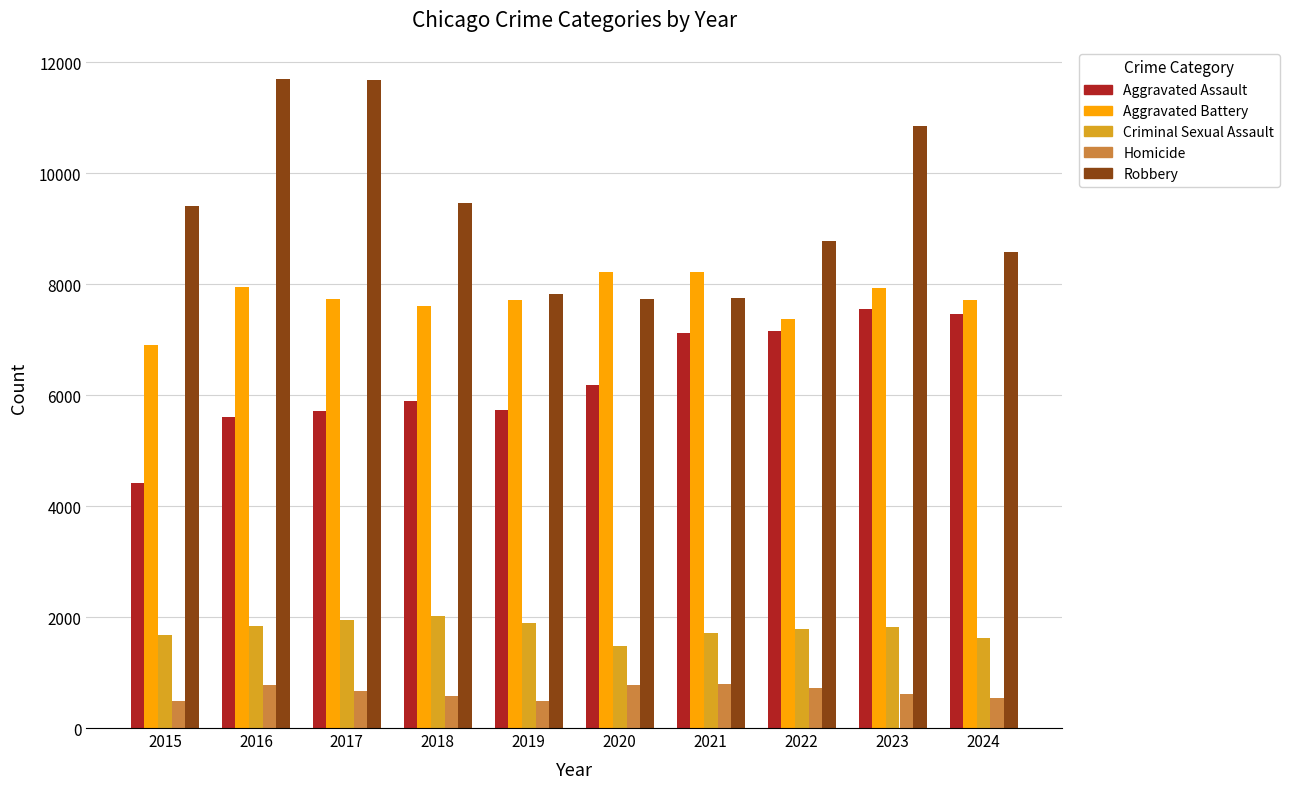

What is the highest value of the Aggravated Assault series?

7549